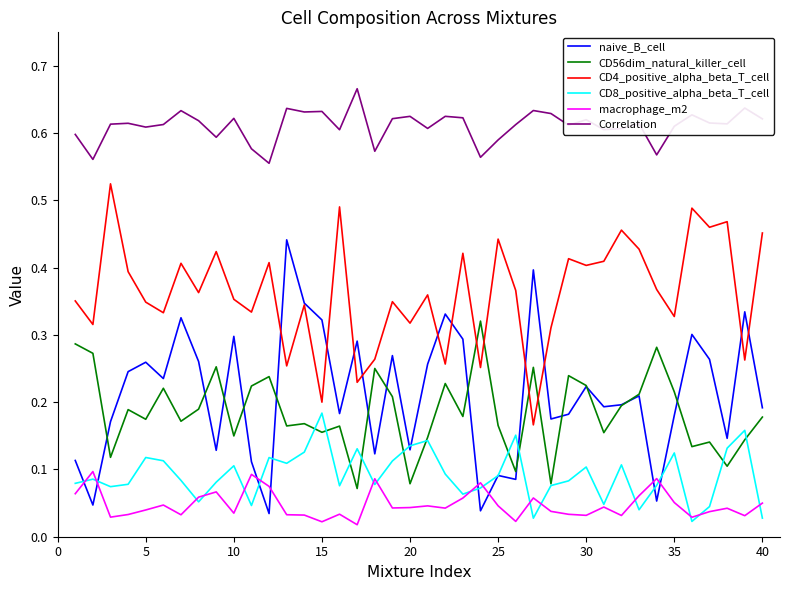

At how many categories does at least one series exceed 0?

40